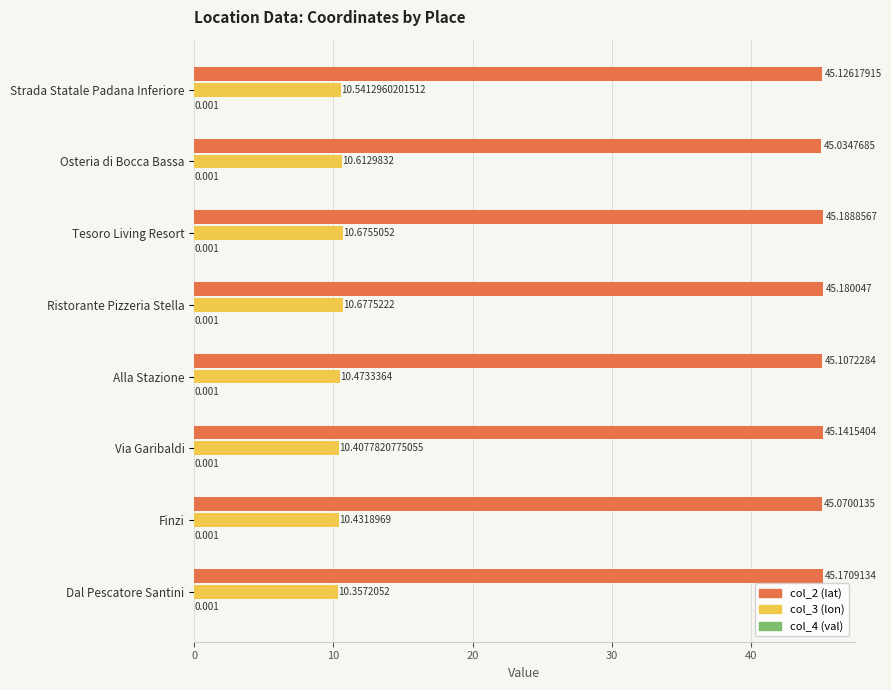

At which category is the sum across all series the highest?

Tesoro Living Resort